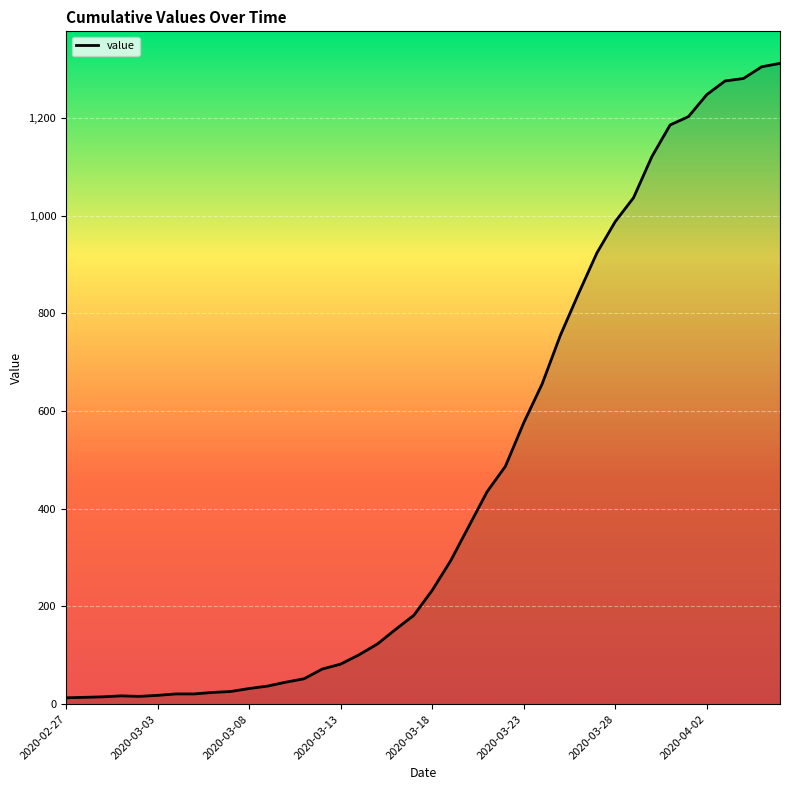

What is the difference between the maximum and minimum values?

1299